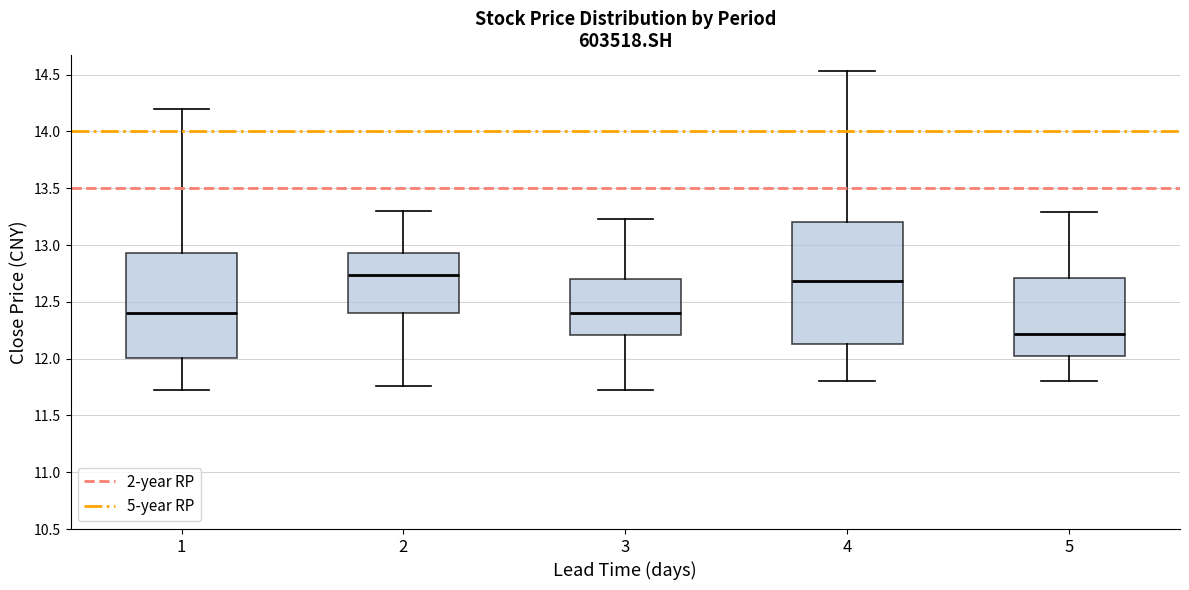

Which box has the highest median line?

2